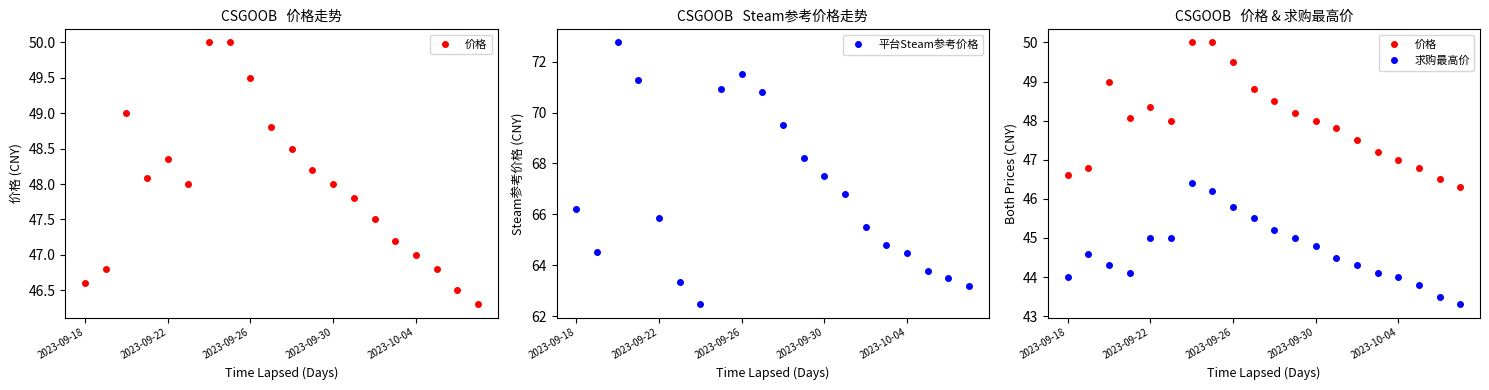

How many interior local valleys does the 平台Steam参考价格 series have?

2